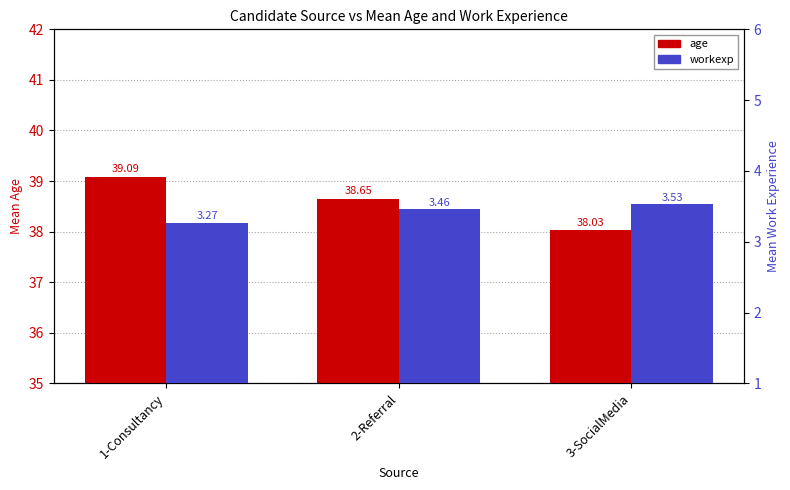

What is the label of the 1st bar from the right?

3-SocialMedia